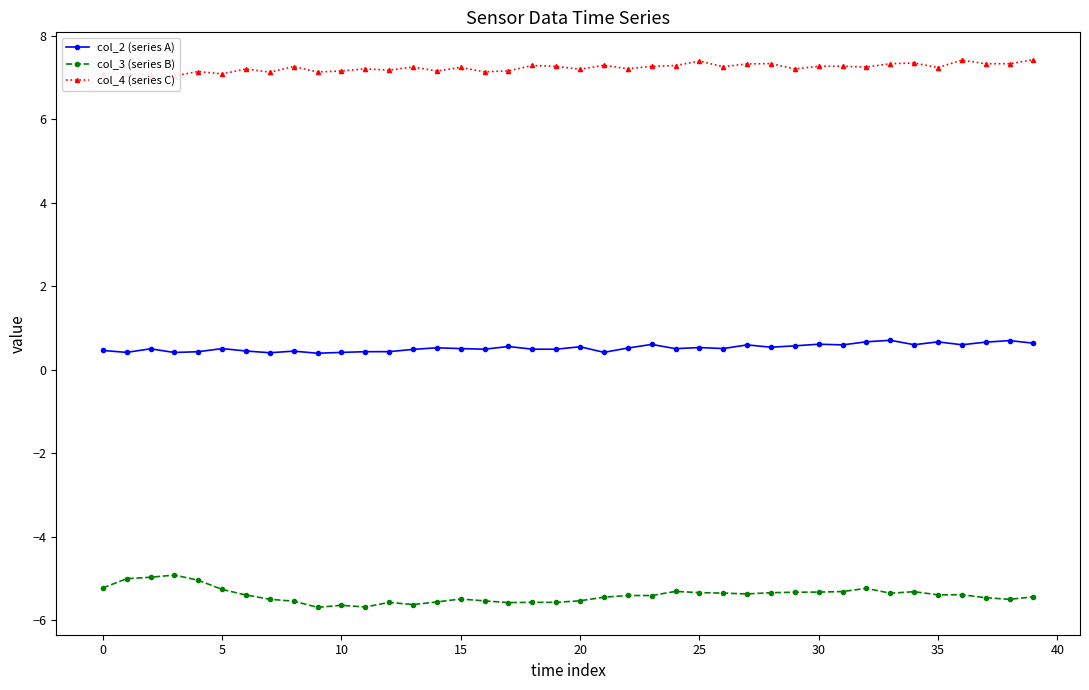

At which category is the sum across all series the highest?

33